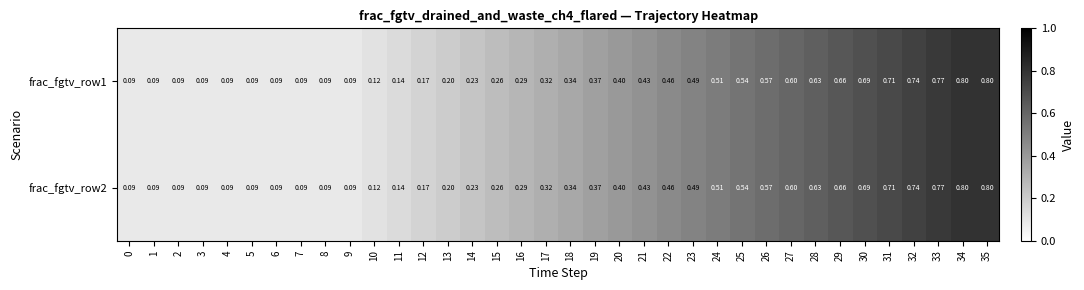

Is the value of frac_fgtv_row1 at 9 greater than the value of frac_fgtv_row2 at 11?

No